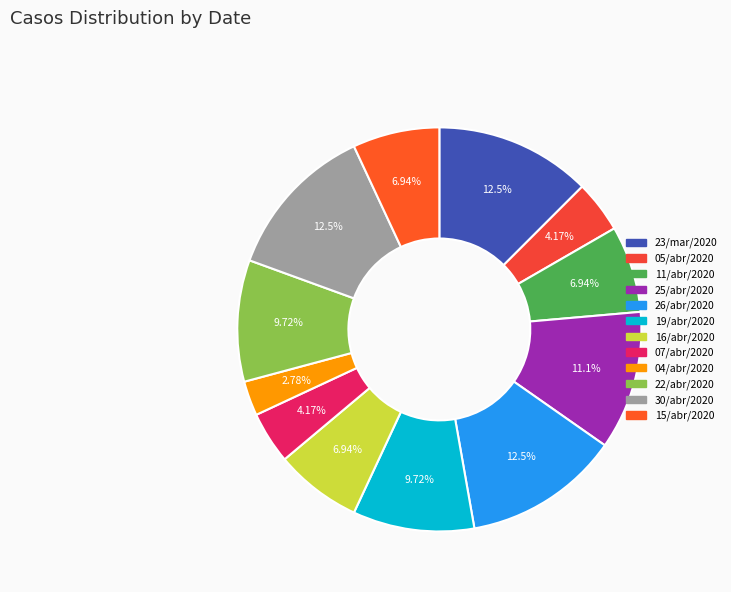

Is there a majority slice in this chart?

No